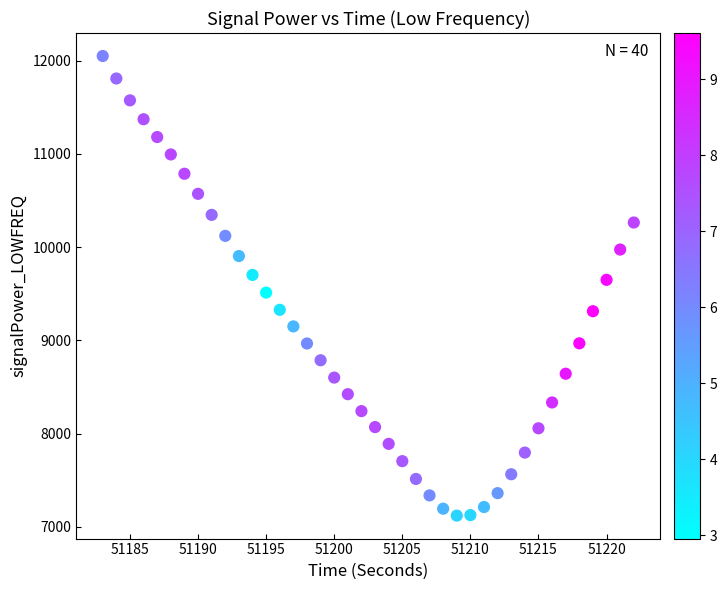

What is the range of X values (max minus min)?

39.0